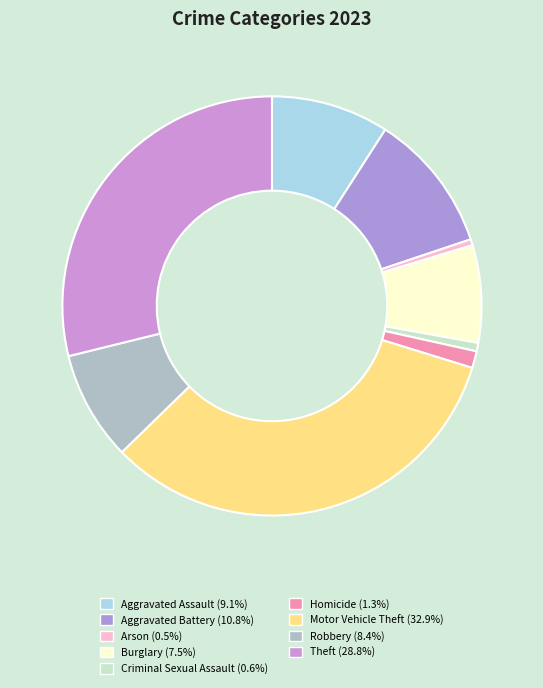

To the nearest percent, what is the difference between the Theft and Aggravated Battery slice percentages?

18%